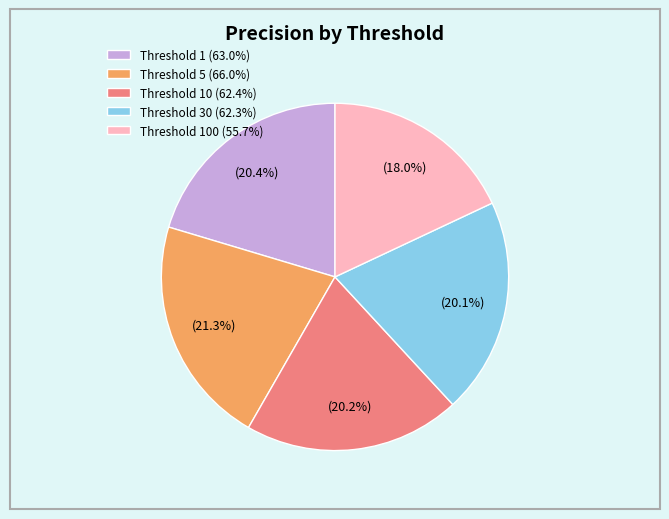

Approximately how many times larger is the value at Threshold 10 (62.4%) compared to Threshold 5 (66.0%)?

0.9